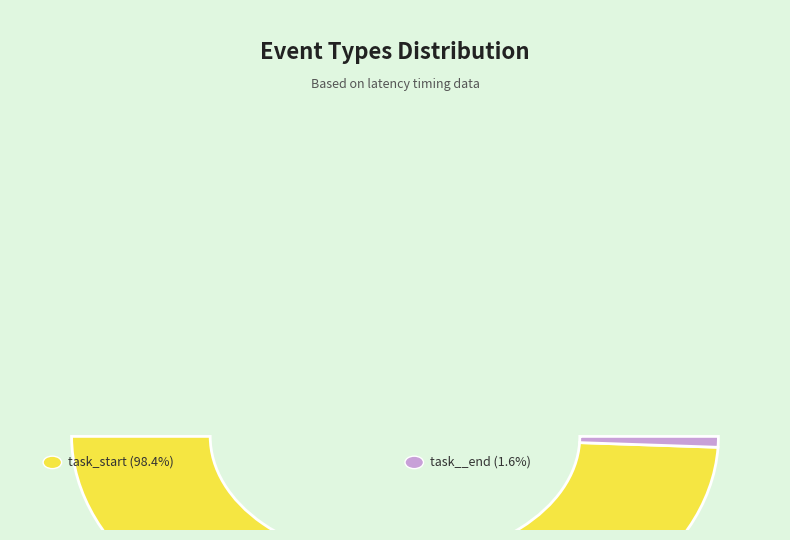

True or false: task__end accounts for 2% of the total.

True